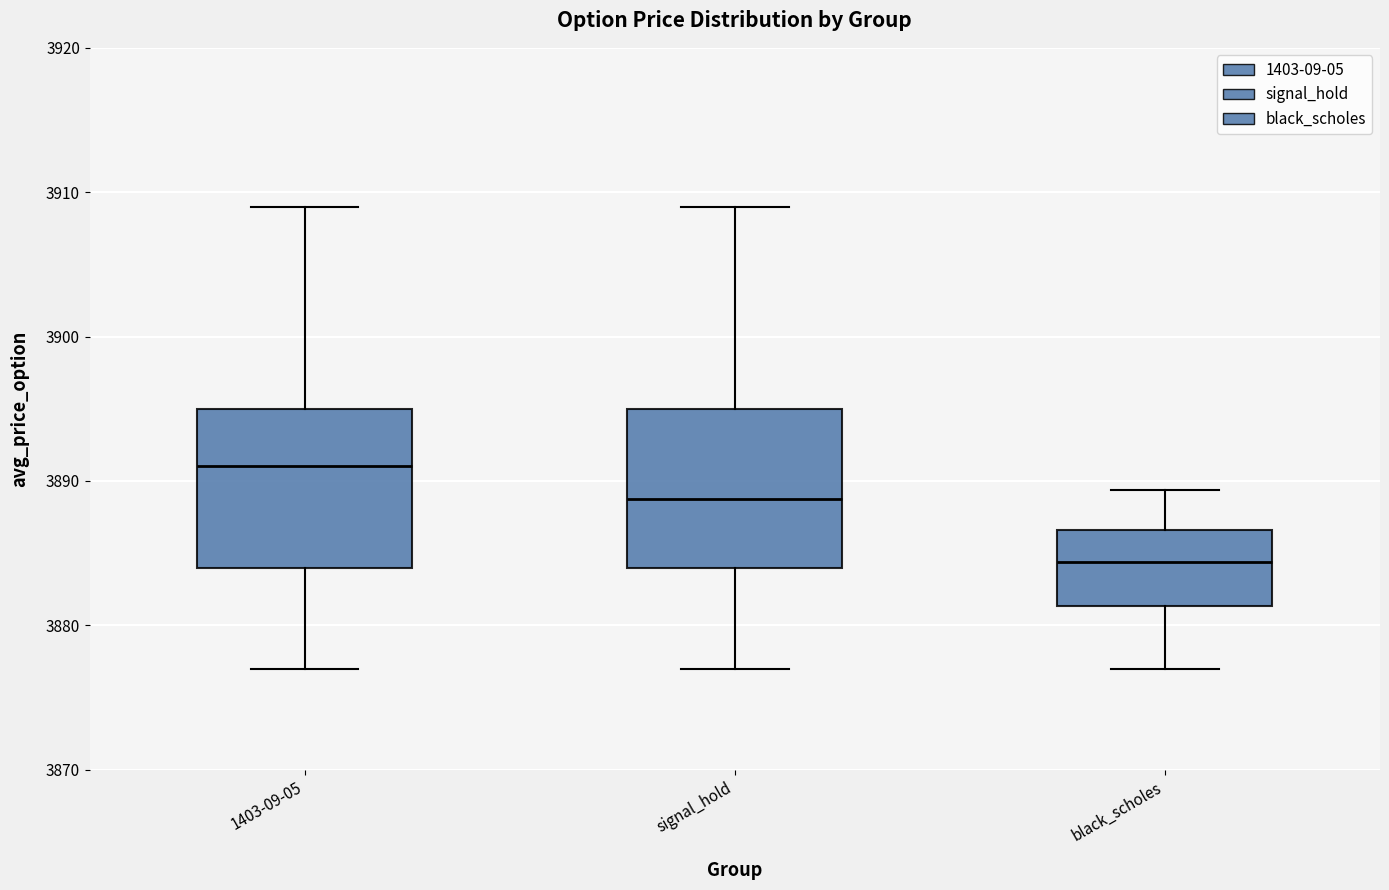

Where is the lower edge of the box for 1403-09-05 on the y-axis? The values are not printed on the chart, so give them approximately, as read against the axis.

3884